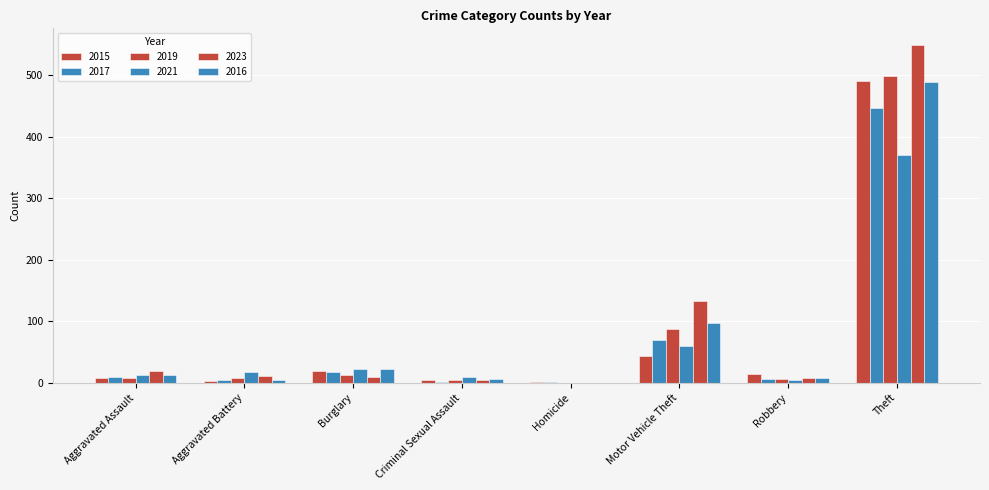

Are the bars grouped side by side (vs. stacked)?

Yes